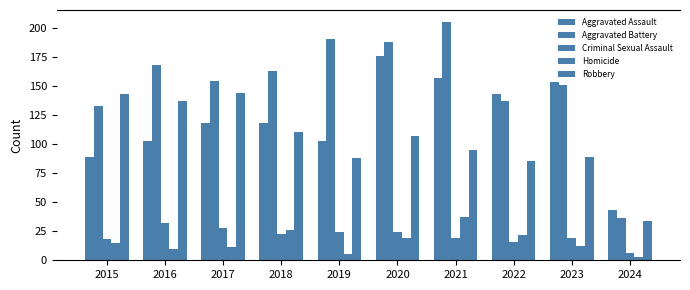

Does the chart contain stacked bars?

No